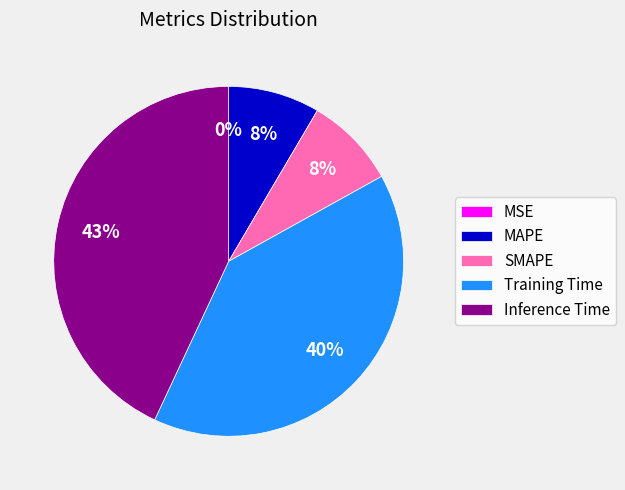

To the nearest percent, what is the difference between the largest and smallest slice percentages?

43%